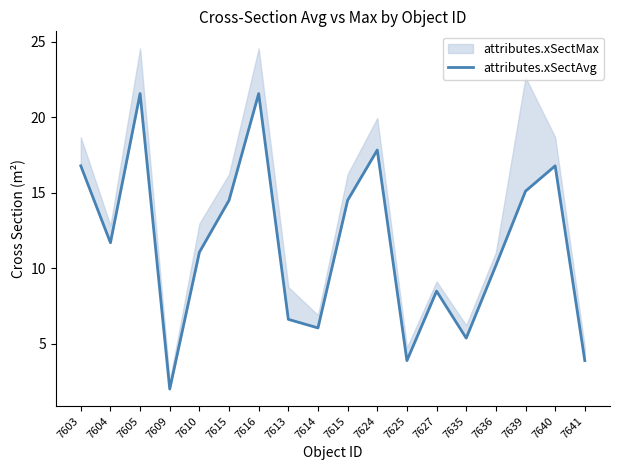

How many categories are shown in the chart?

18